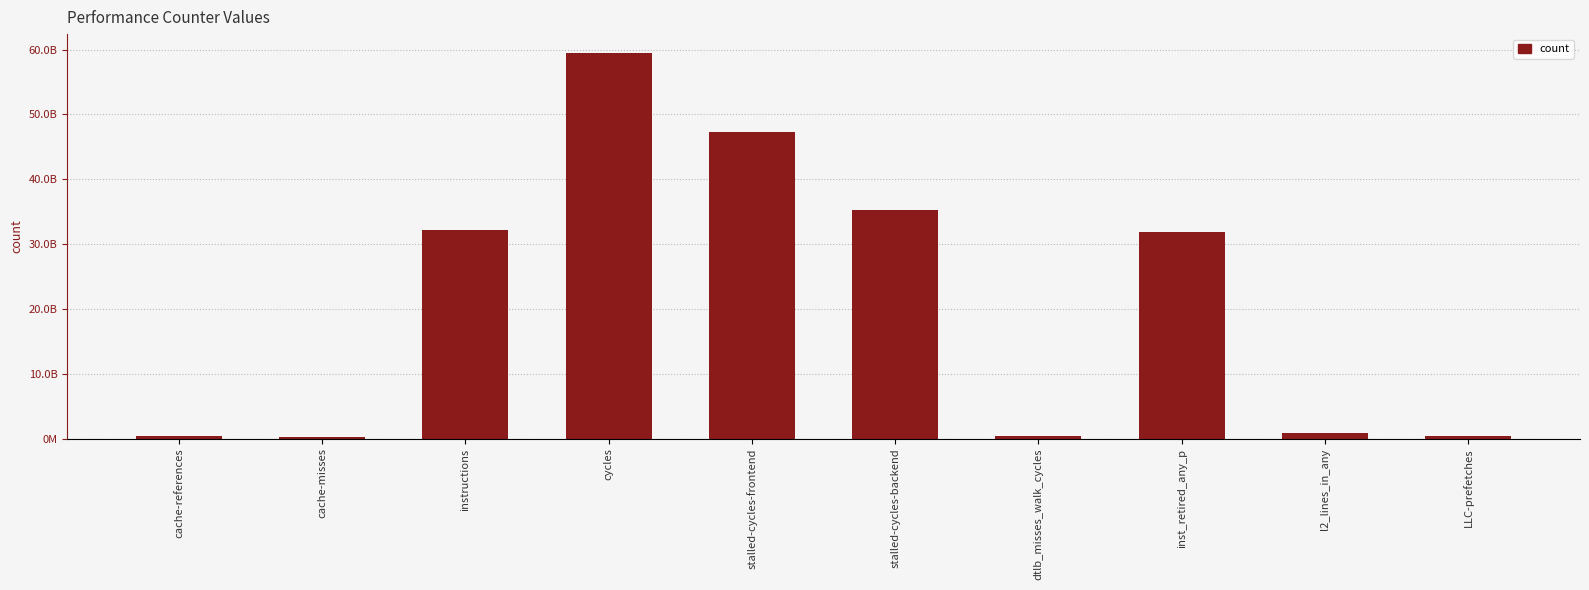

Are the bars horizontal?

No